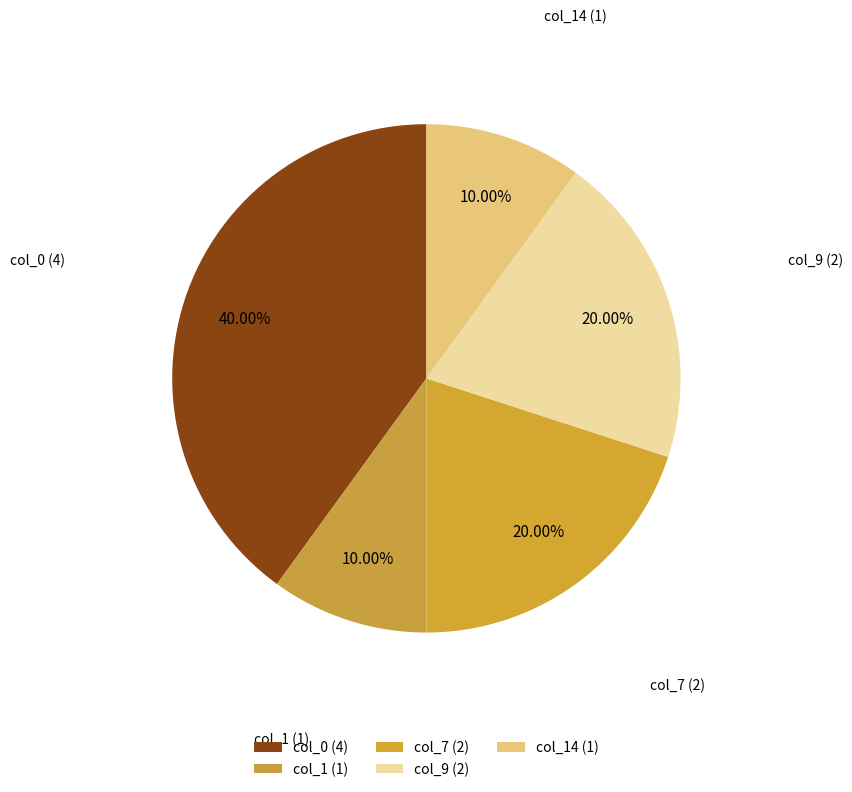

To the nearest percent, what percentage of the pie is col_9 (2)?

20%